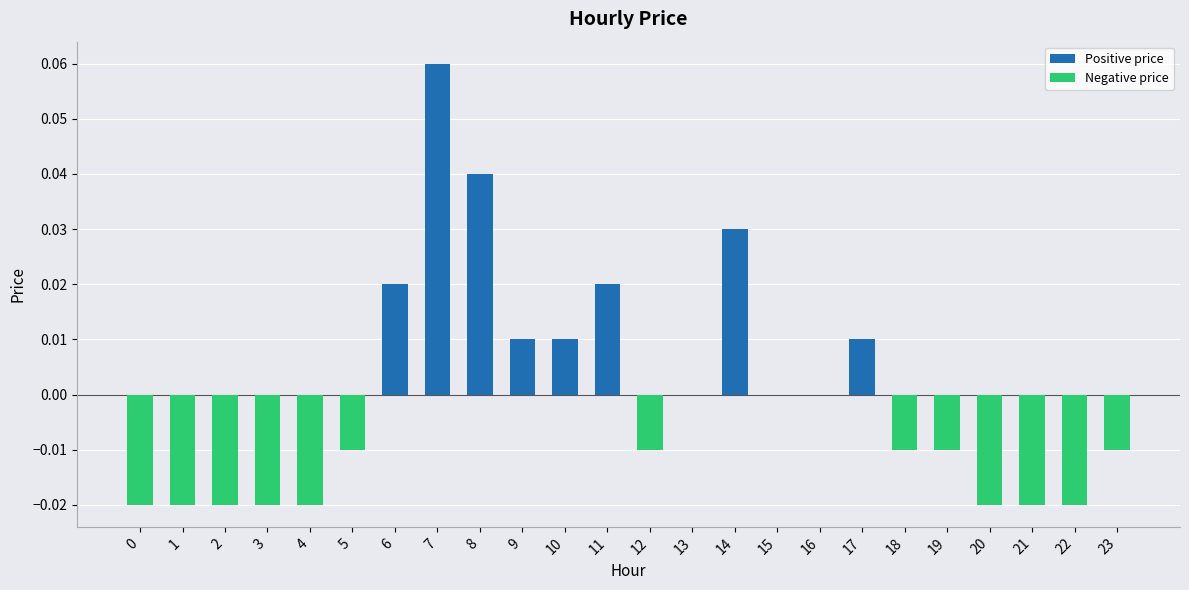

At which label does the data first exceed 0?

6